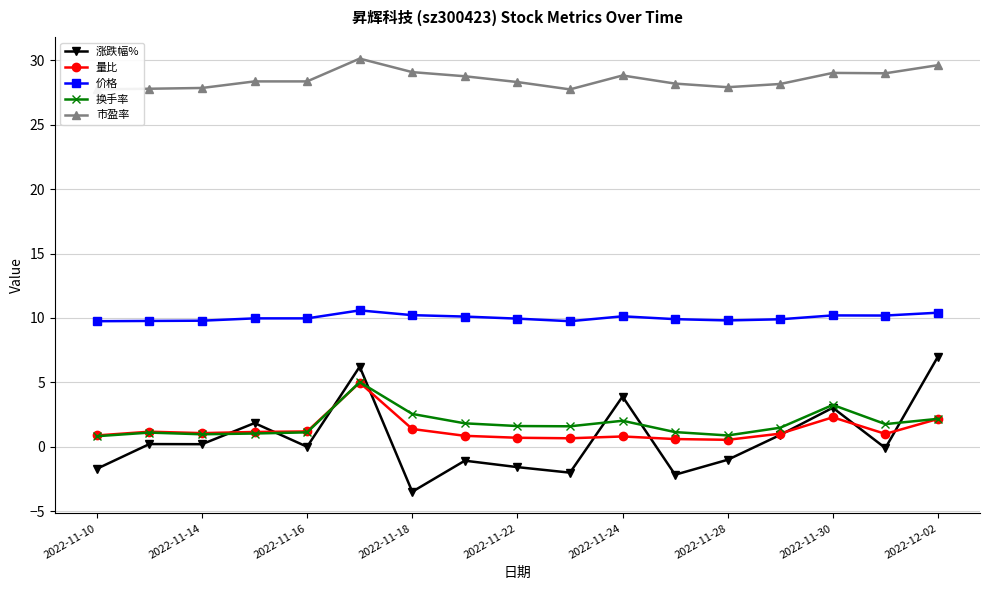

Is this an area chart (filled region under the line)?

No